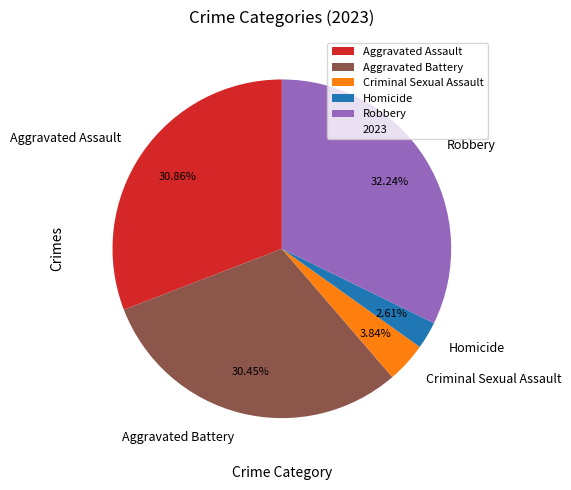

Combined, do Robbery and Aggravated Assault account for over 50%?

Yes